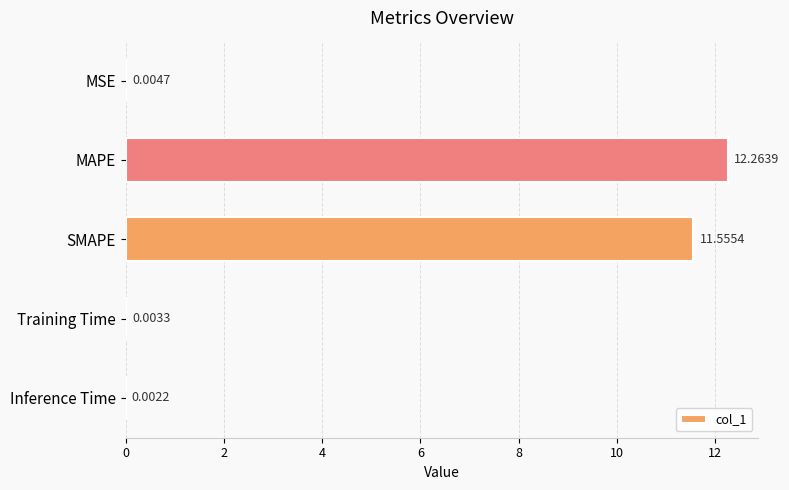

Which label corresponds to the largest value in the chart?

MAPE